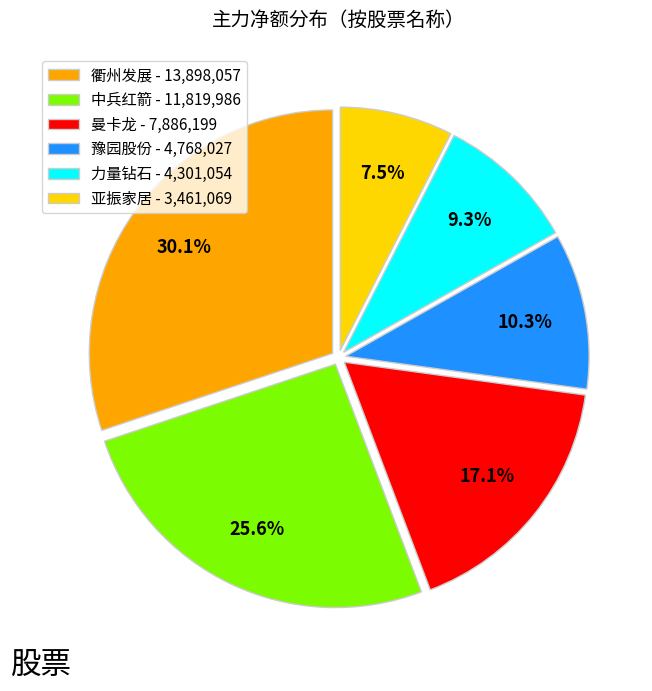

Count the number of slices in the pie.

6